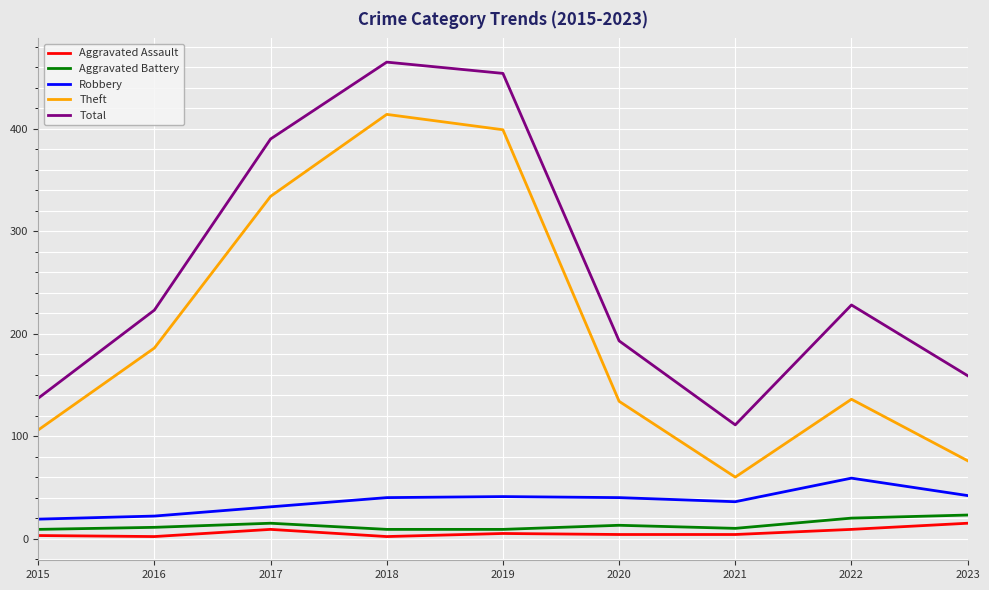

What is the spread (max minus min) of values at 2023?

144